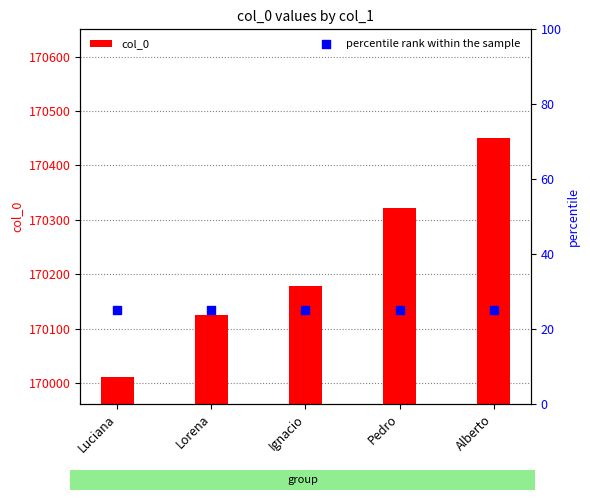

At which category is the sum across all series the highest?

Alberto